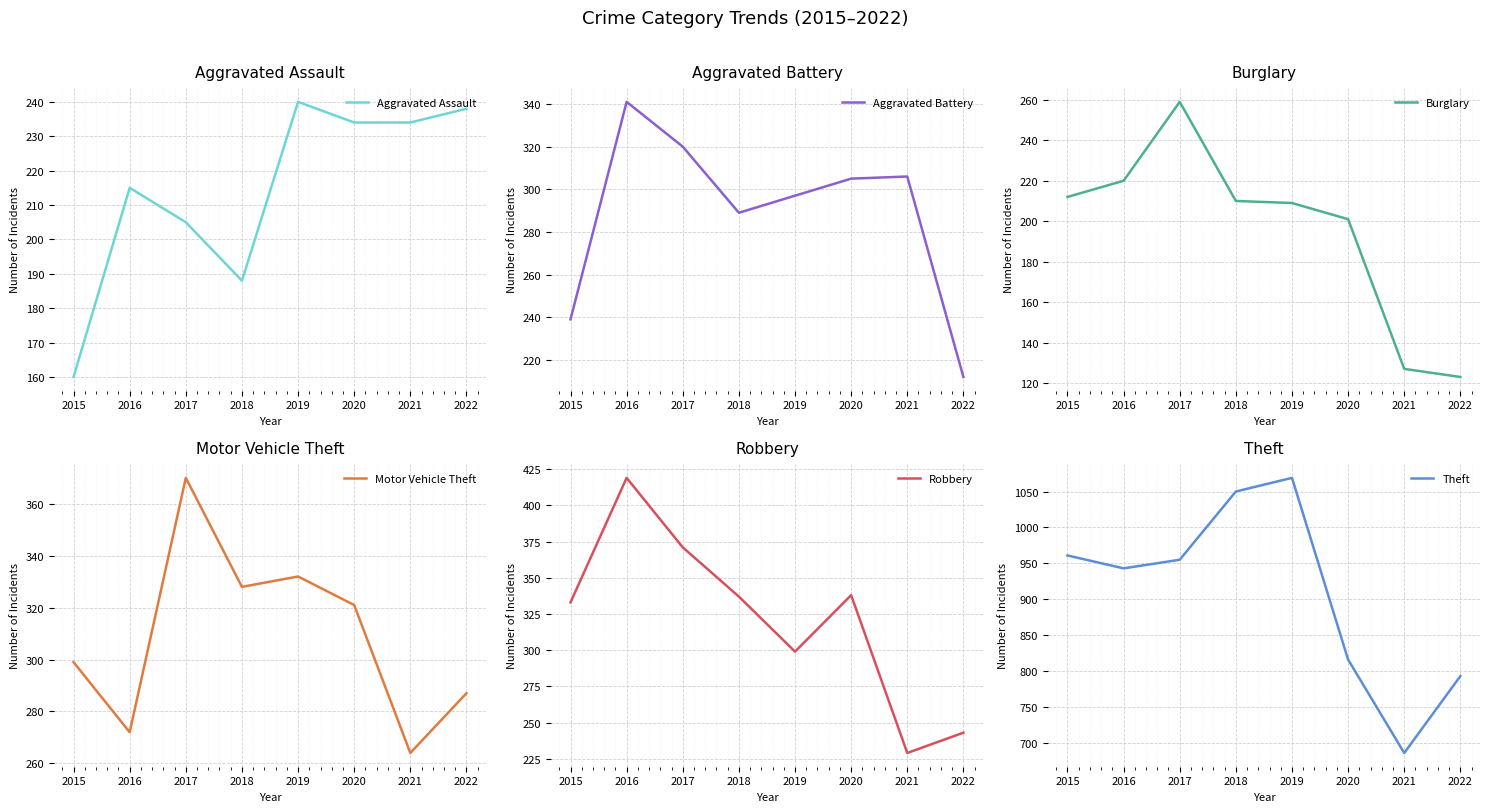

Reading left to right, list all the values displayed in this chart.

Aggravated Assault: 2015=160	2016=215	2017=205	2018=188	2019=240	2020=234	2021=234	2022=238
Aggravated Battery: 2015=239	2016=341	2017=320	2018=289	2019=297	2020=305	2021=306	2022=212
Burglary: 2015=212	2016=220	2017=259	2018=210	2019=209	2020=201	2021=127	2022=123
Motor Vehicle Theft: 2015=299	2016=272	2017=370	2018=328	2019=332	2020=321	2021=264	2022=287
Robbery: 2015=333	2016=419	2017=371	2018=337	2019=299	2020=338	2021=229	2022=243
Theft: 2015=961	2016=943	2017=955	2018=1050	2019=1069	2020=816	2021=686	2022=793